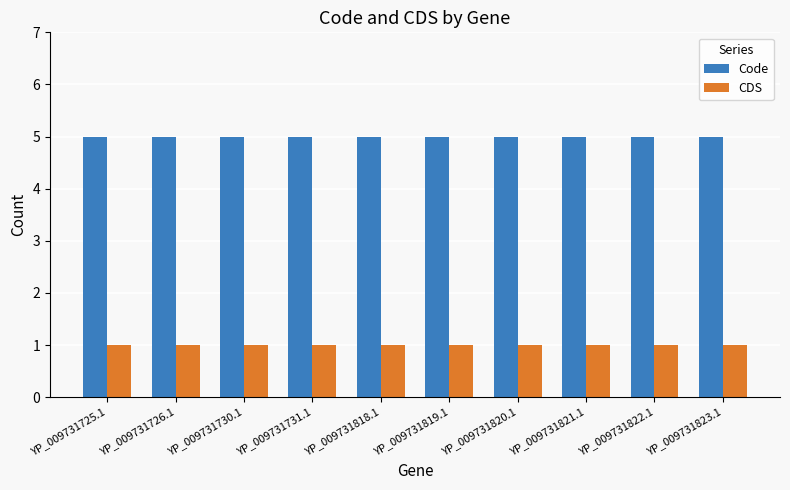

The value of CDS at YP_009731731.1 is 0. True or false?

False